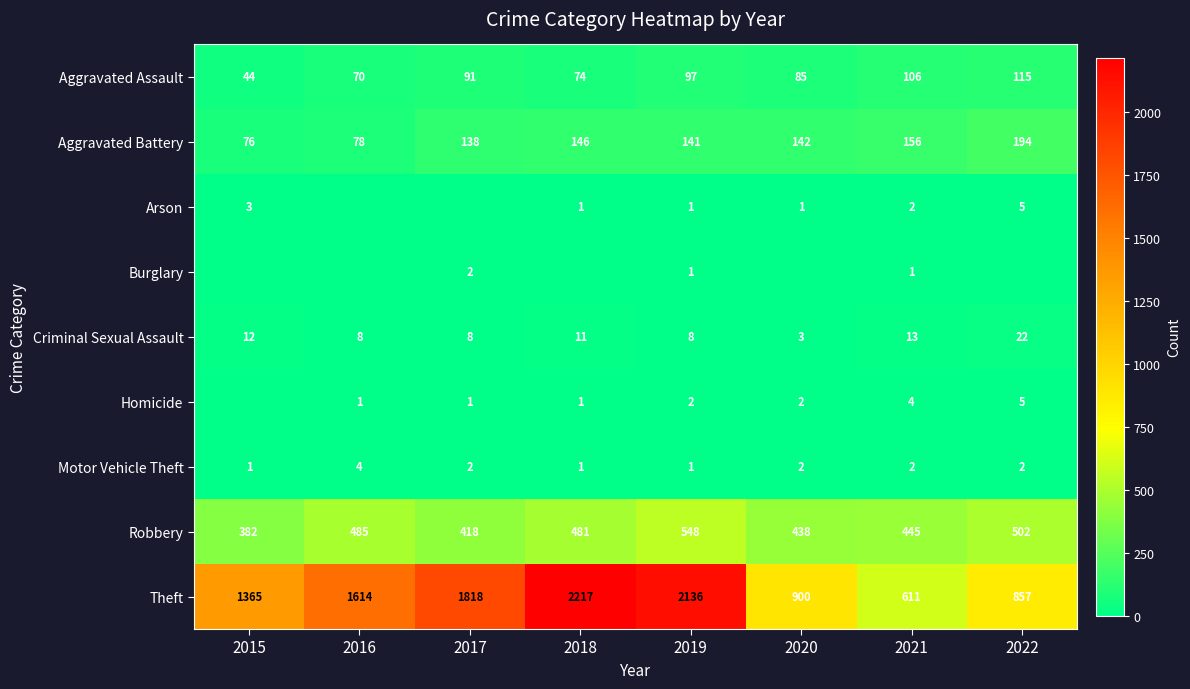

At which category is the sum across all series the highest?

2019